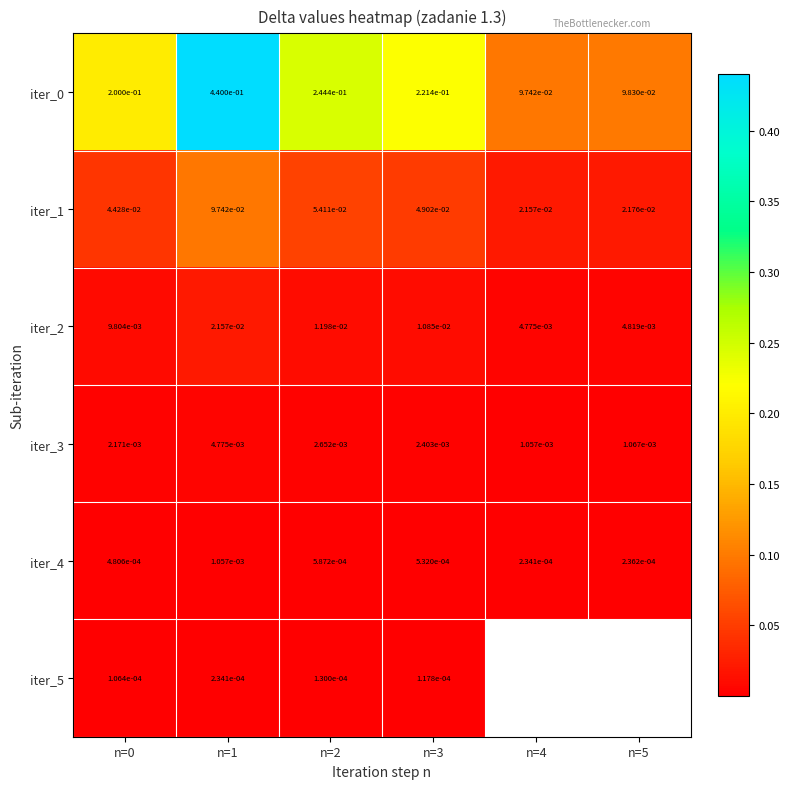

True or false: iter_0 has a value of 0.2 at n=0.

True